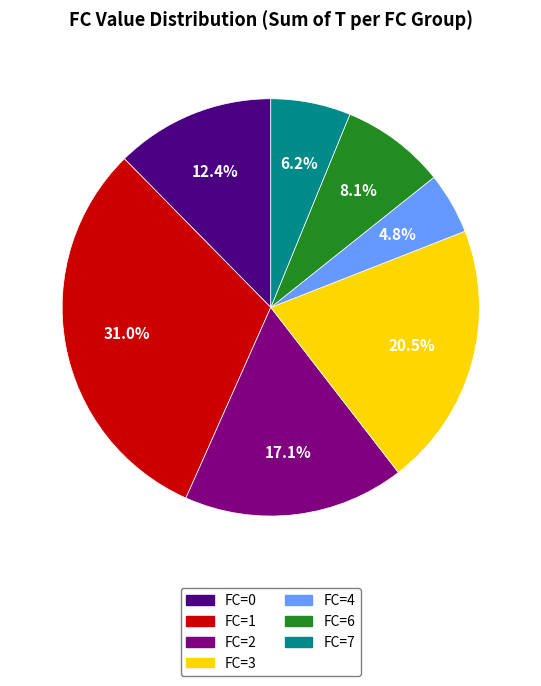

Does any single category account for the majority?

No